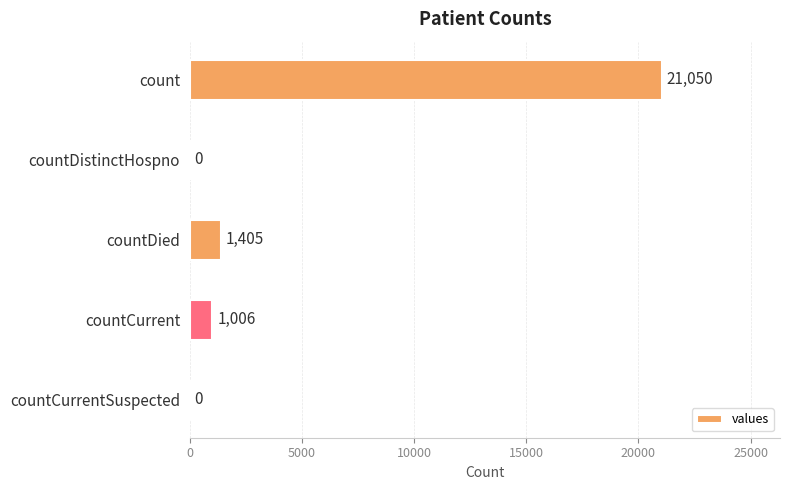

Reading top to bottom, extract all data points from this chart.

count=21050	countDistinctHospno=0	countDied=1405	countCurrent=1006	countCurrentSuspected=0